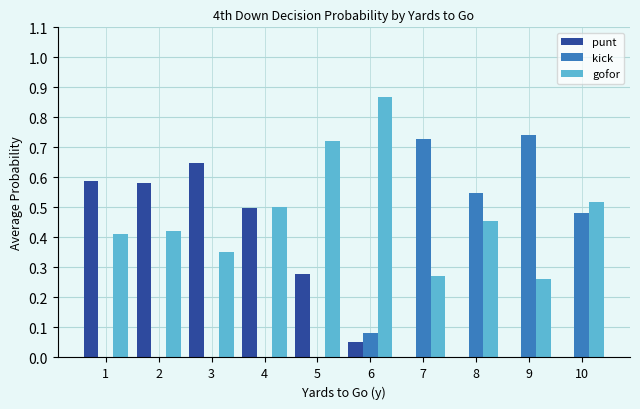

Which category has the highest value across all series?

6